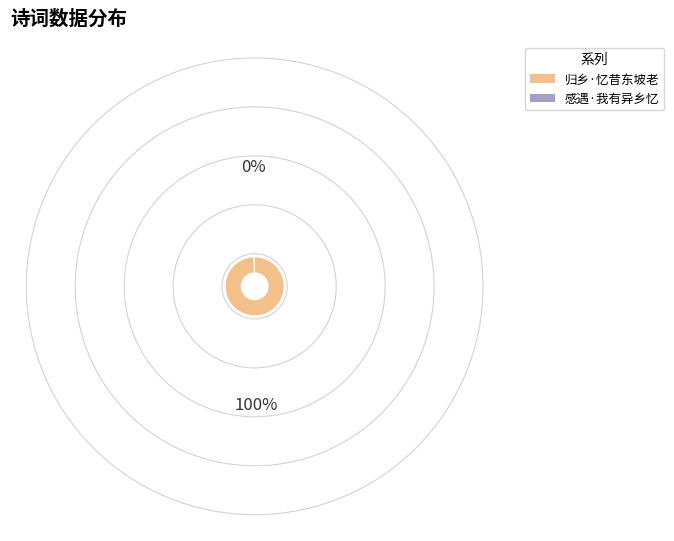

Between 归乡·忆昔东坡老 and 感遇·我有异乡忆, which is larger?

归乡·忆昔东坡老